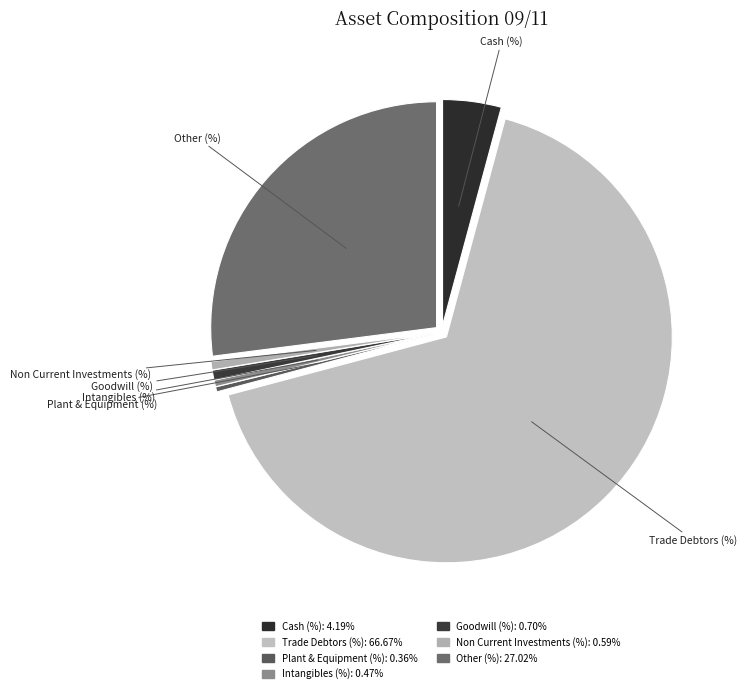

Do Other (%) and Trade Debtors (%) together represent more than half of the pie?

Yes